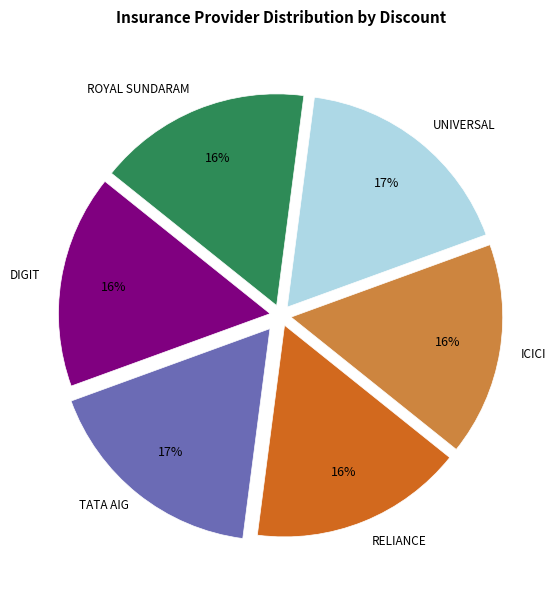

How many slices are in this pie chart?

6